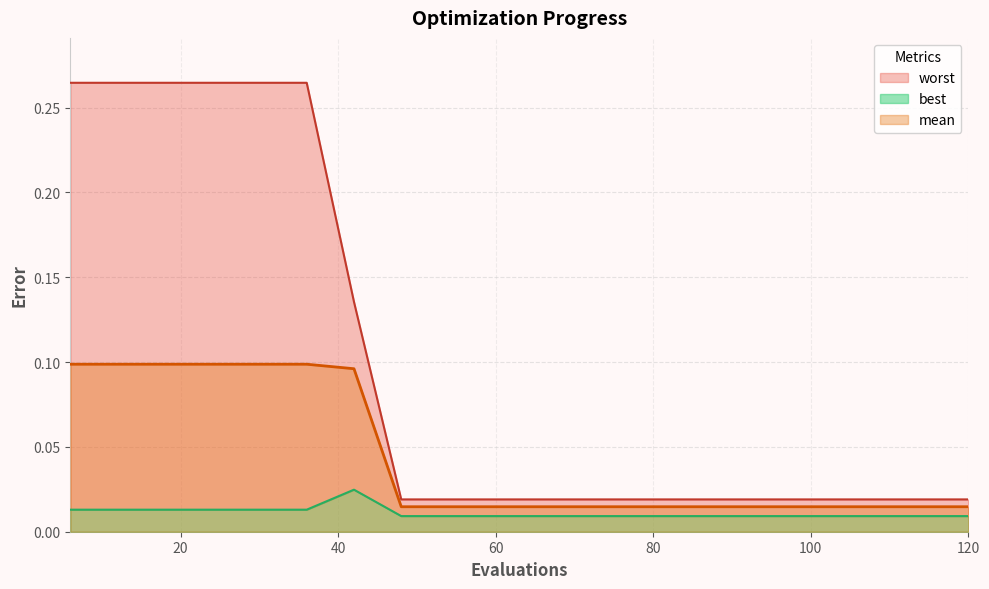

Does the chart have visible grid lines?

Yes